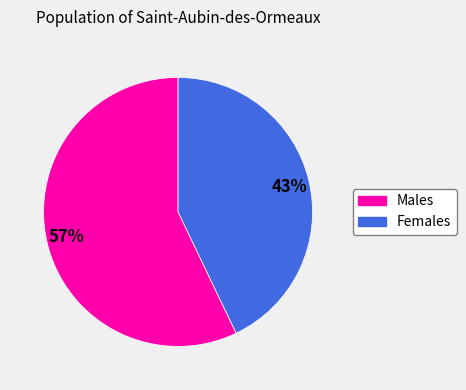

Does any single category account for the majority?

Yes